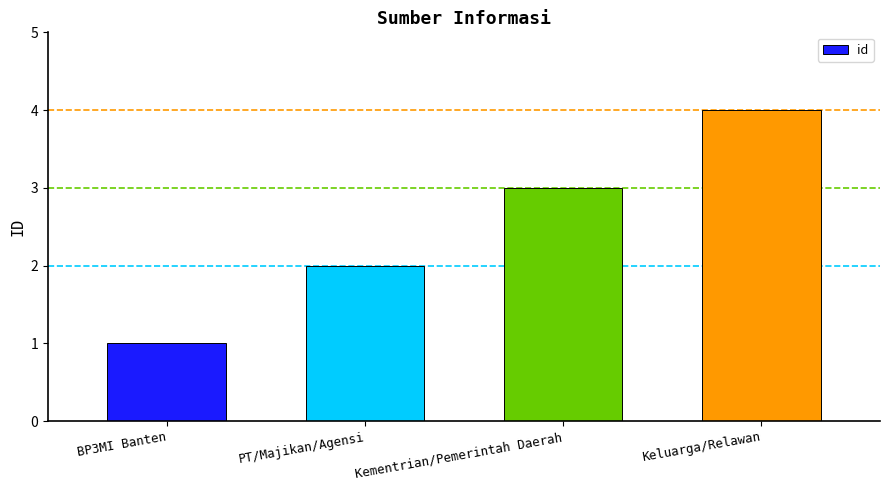

List the labels in order of value, smallest first.

BP3MI Banten, PT/Majikan/Agensi, Kementrian/Pemerintah Daerah, Keluarga/Relawan